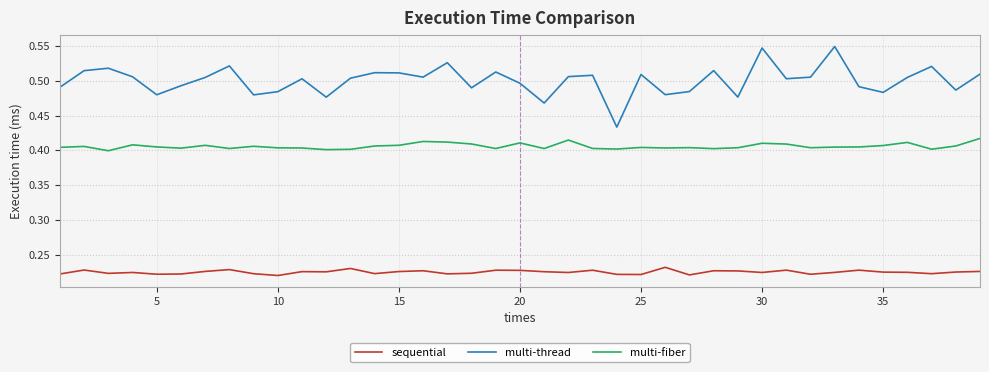

True or false: sequential and multi-thread intersect in this chart.

False